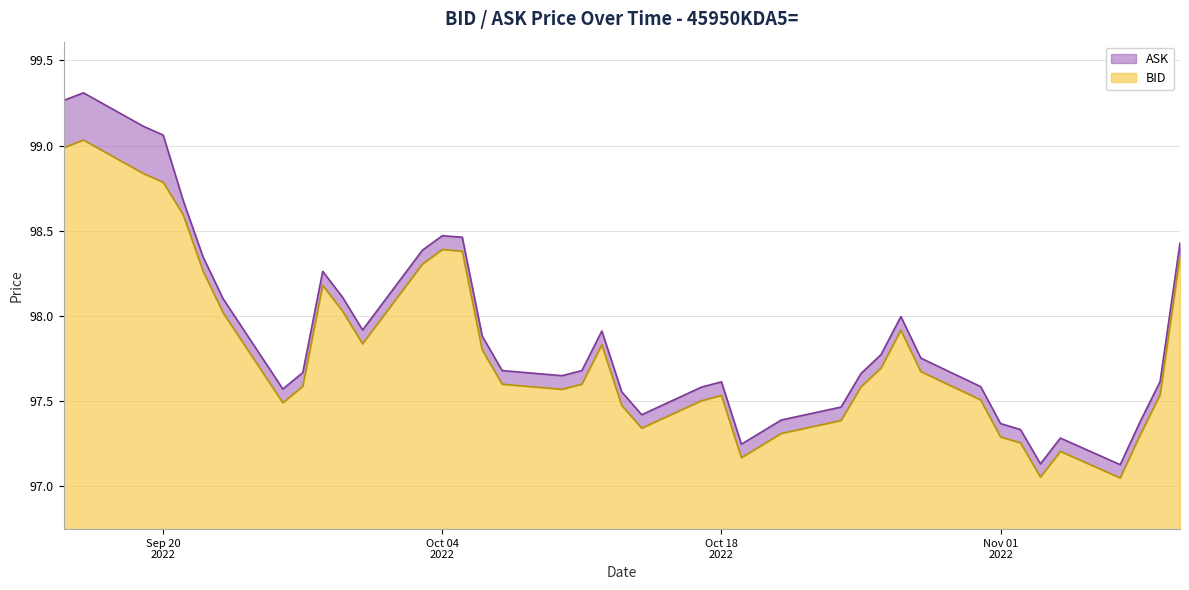

At which category does ASK reach its first local peak?

2022-09-16